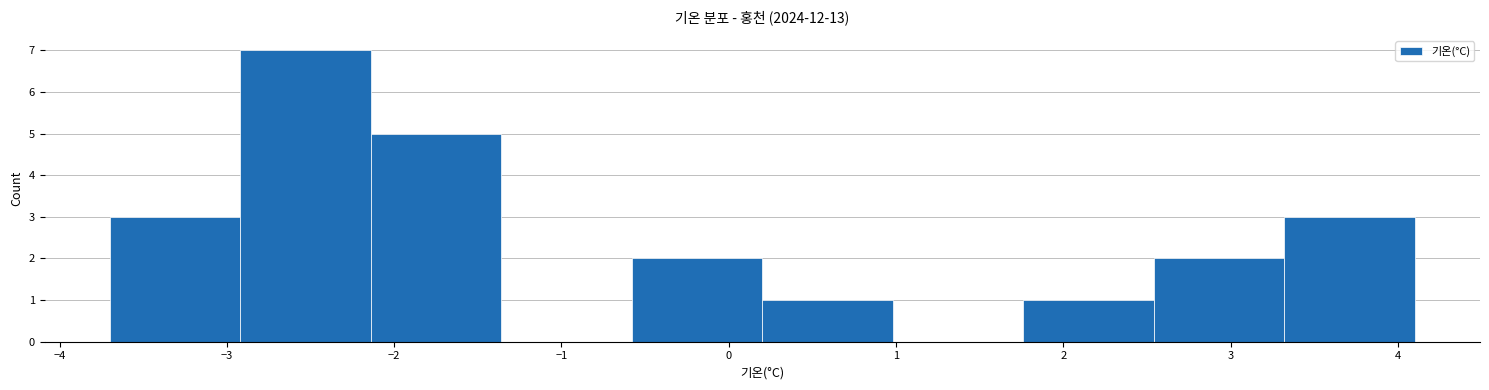

Reading left to right, transcribe this chart: for each bar, give the range it covers on the x-axis and its height. Neither the bar edges nor the heights are printed on the chart, so give them approximately, as read against the axes.

-3.70 to -2.92: 3
-2.92 to -2.14: 7
-2.14 to -1.36: 5
-1.36 to -0.58: 0
-0.58 to 0.20: 2
0.20 to 0.98: 1
0.98 to 1.76: 0
1.76 to 2.54: 1
2.54 to 3.32: 2
3.32 to 4.10: 3